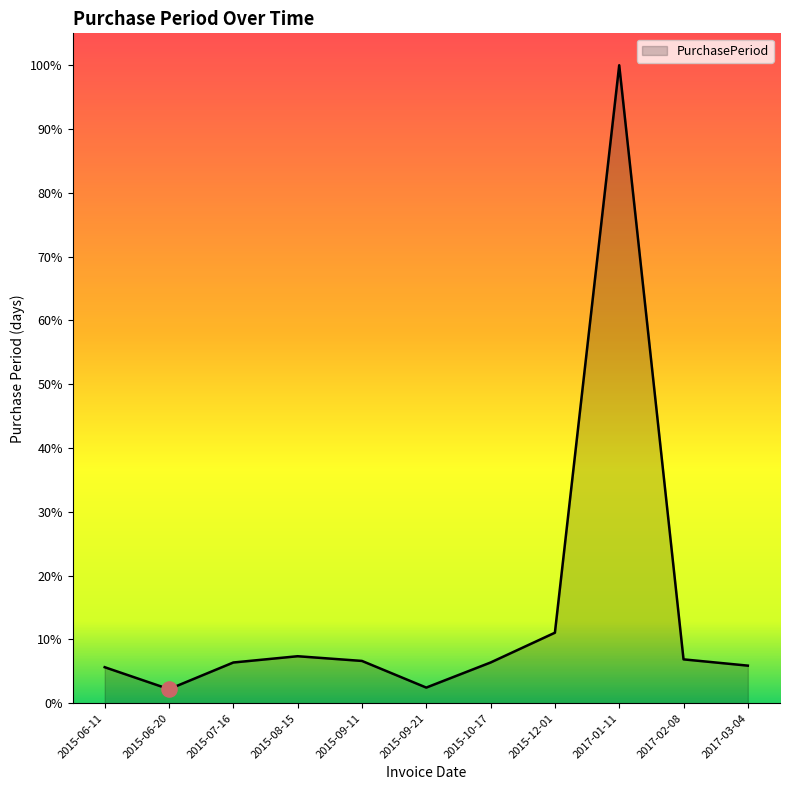

Between 2017-01-11 and 2017-02-08, which is larger?

2017-01-11